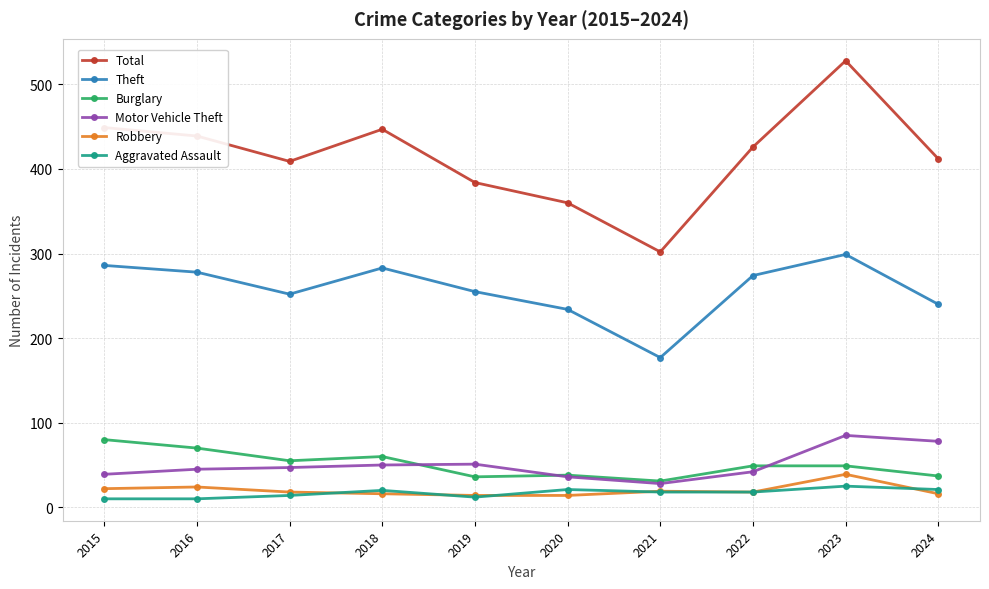

Is it true that Robbery equals 24 at 2016?

True